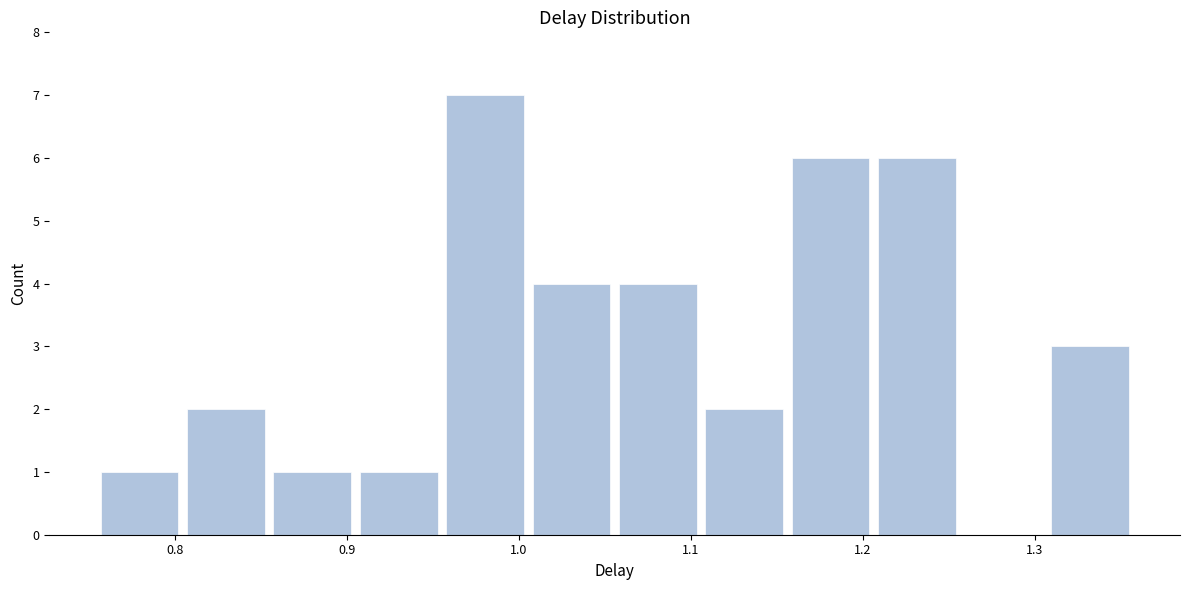

Reading left to right, list every bar in this chart as the range it spans on the x-axis followed by its height. Neither the bar edges nor the heights are printed on the chart, so give them approximately, as read against the axes.

0.75 to 0.80: 1
0.80 to 0.85: 2
0.85 to 0.90: 1
0.90 to 0.96: 1
0.96 to 1.01: 7
1.01 to 1.06: 4
1.06 to 1.11: 4
1.11 to 1.16: 2
1.16 to 1.21: 6
1.21 to 1.26: 6
1.26 to 1.31: 0
1.31 to 1.36: 3